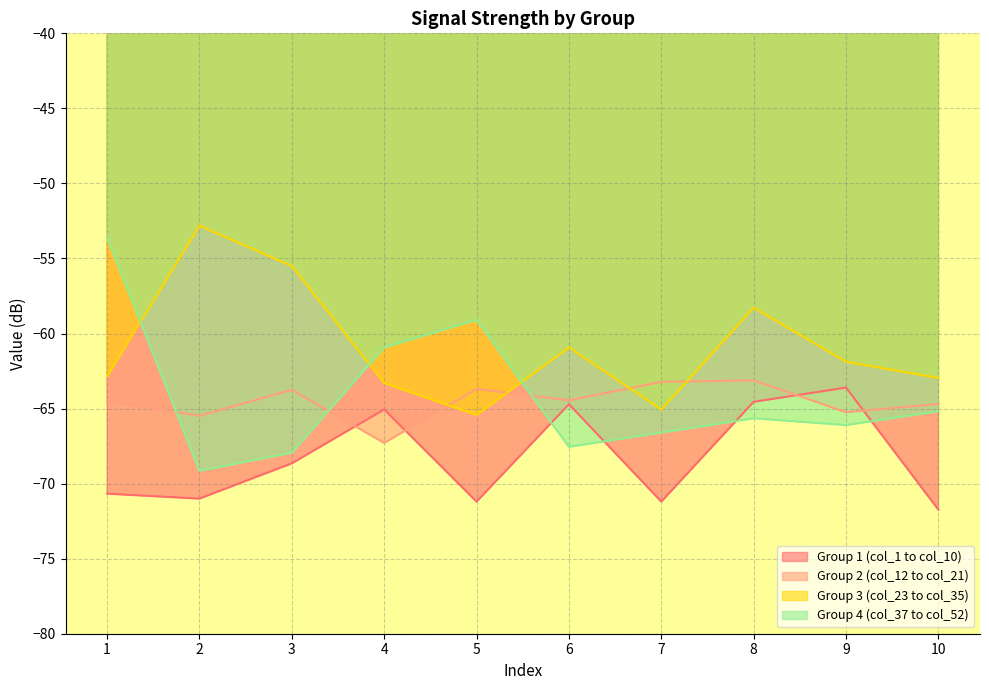

What is the value of the Group 2 (col_12 to col_21) point at the 6th from the left?

-64.5